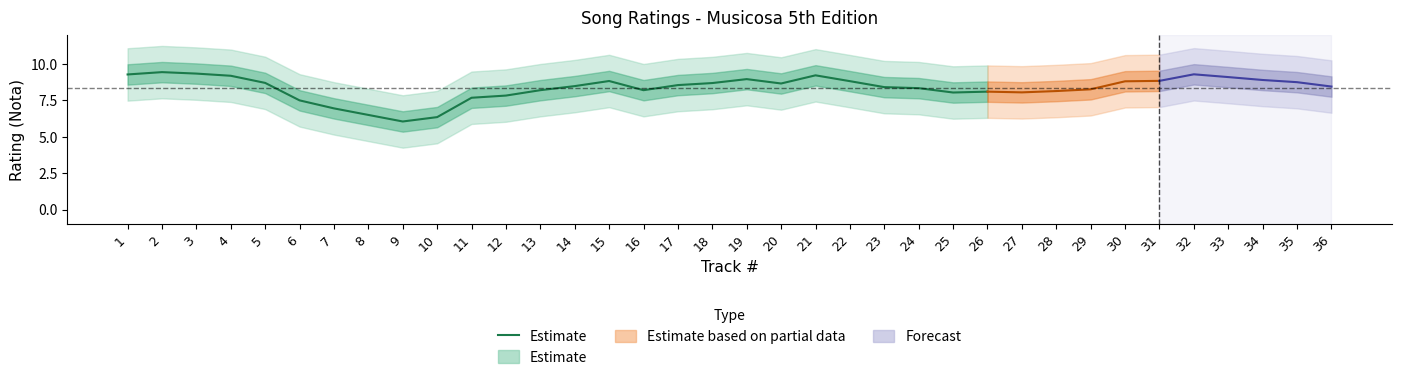

At which label is the value closest to 7?

7